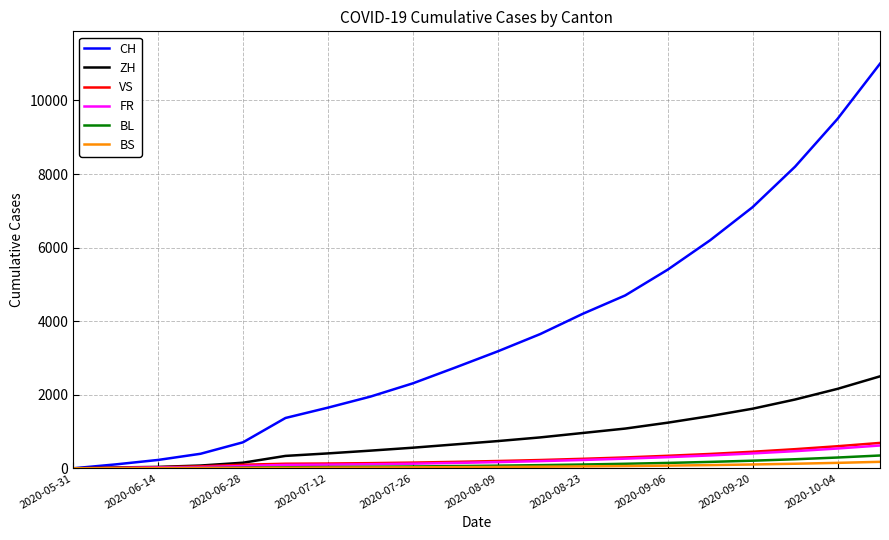

What is the maximum value for ZH?

2500